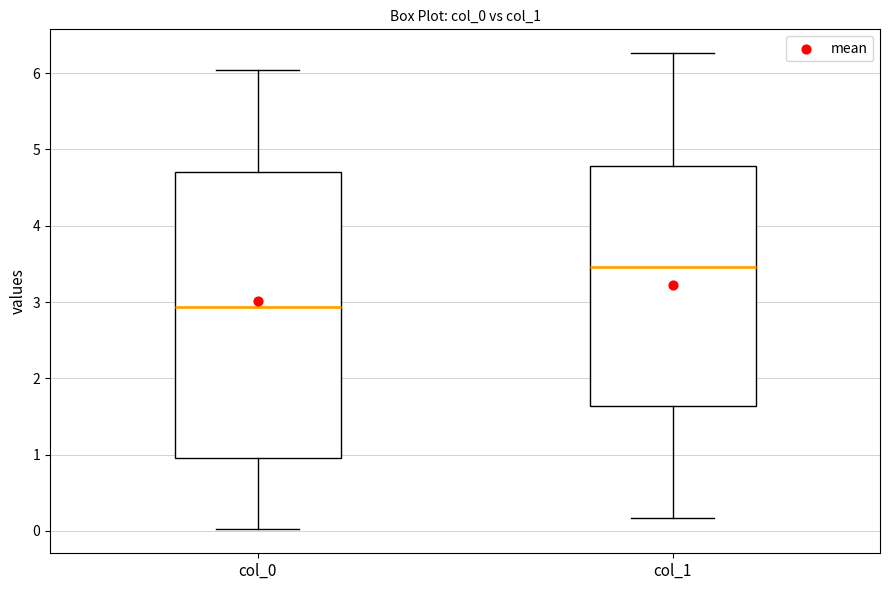

Where does the upper whisker of the box for col_0 end on the y-axis? The values are not printed on the chart, so give them approximately, as read against the axis.

6.0